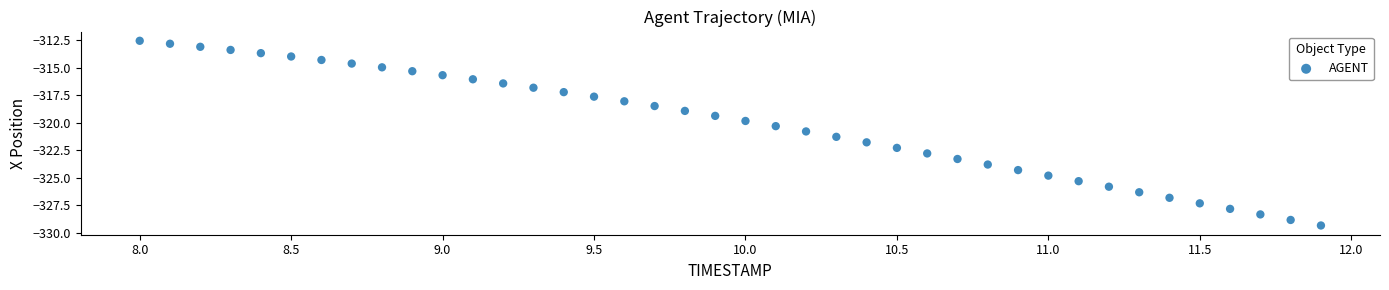

What is the range of Y values (max minus min)?

16.7